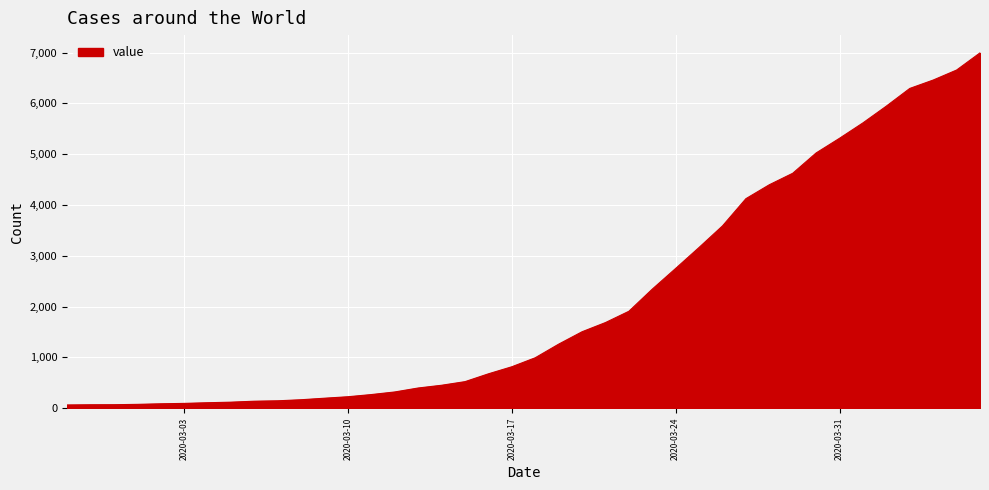

What is the difference between the maximum and minimum values?

6931